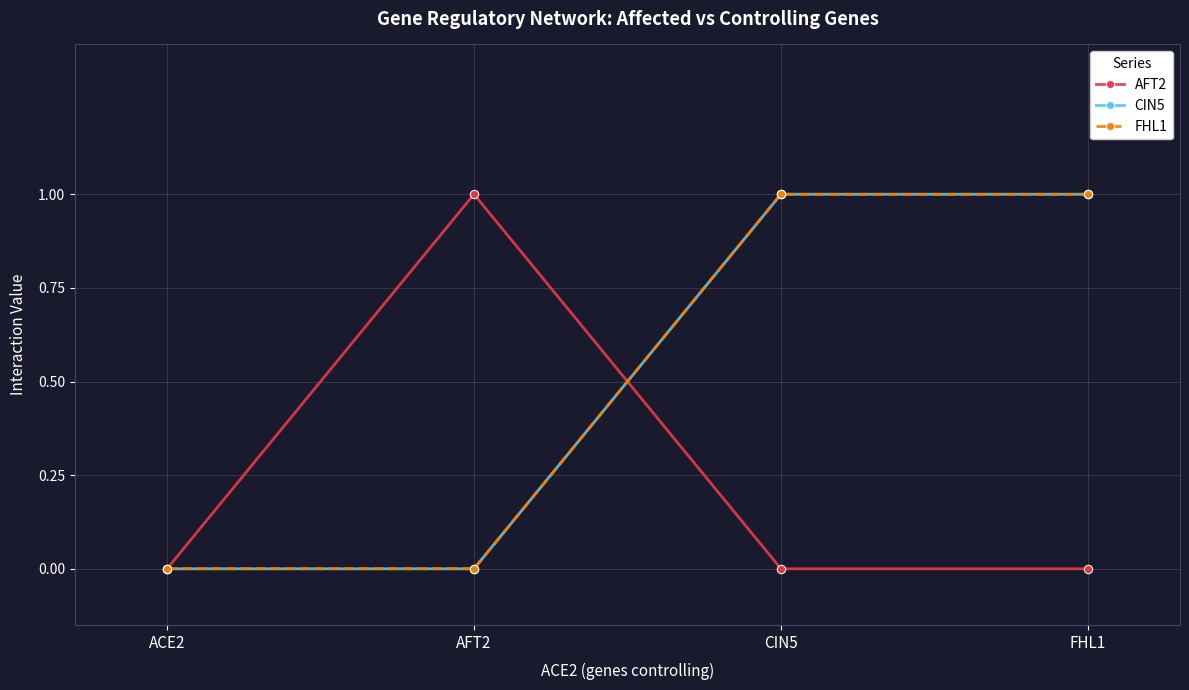

Reading left to right, transcribe all the data shown in this chart.

AFT2: 0	1	0	0
CIN5: 0	0	1	1
FHL1: 0	0	1	1